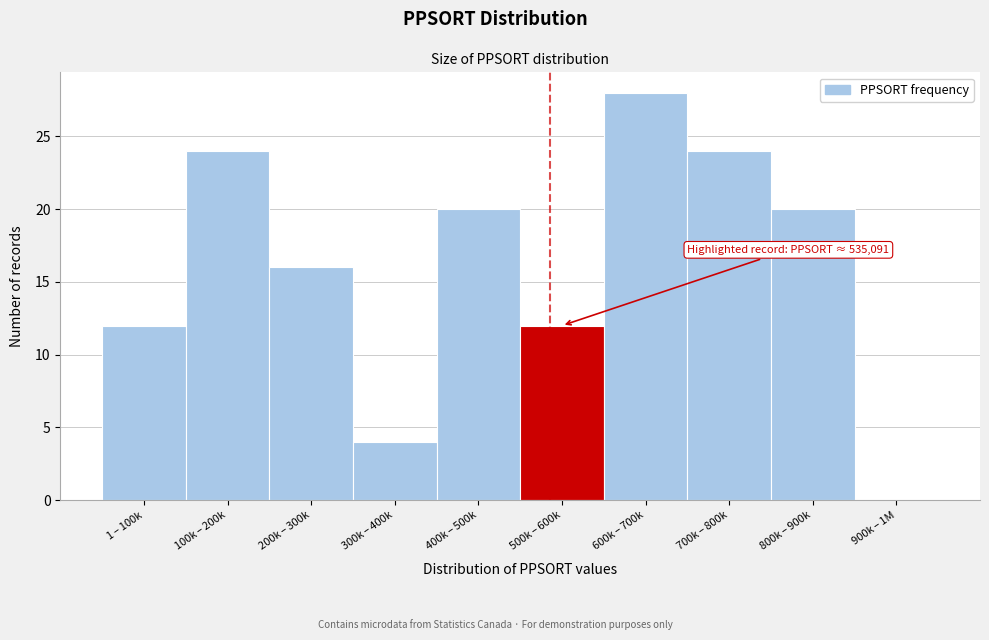

What is the maximum value shown in the chart?

28